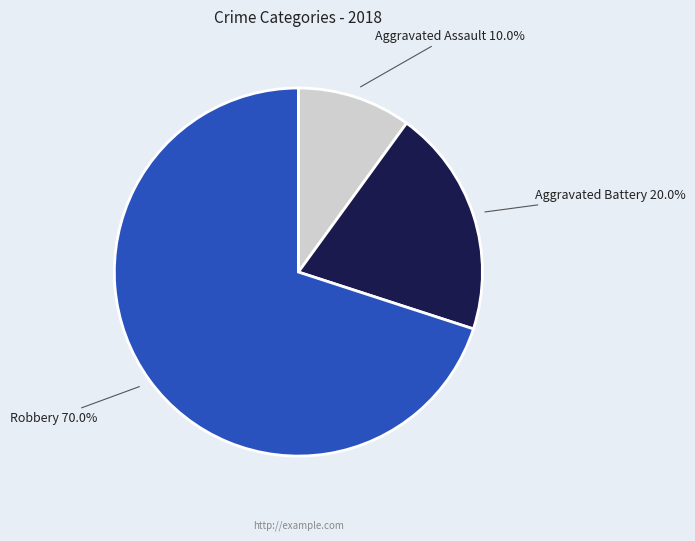

How many segments does this pie chart have?

3